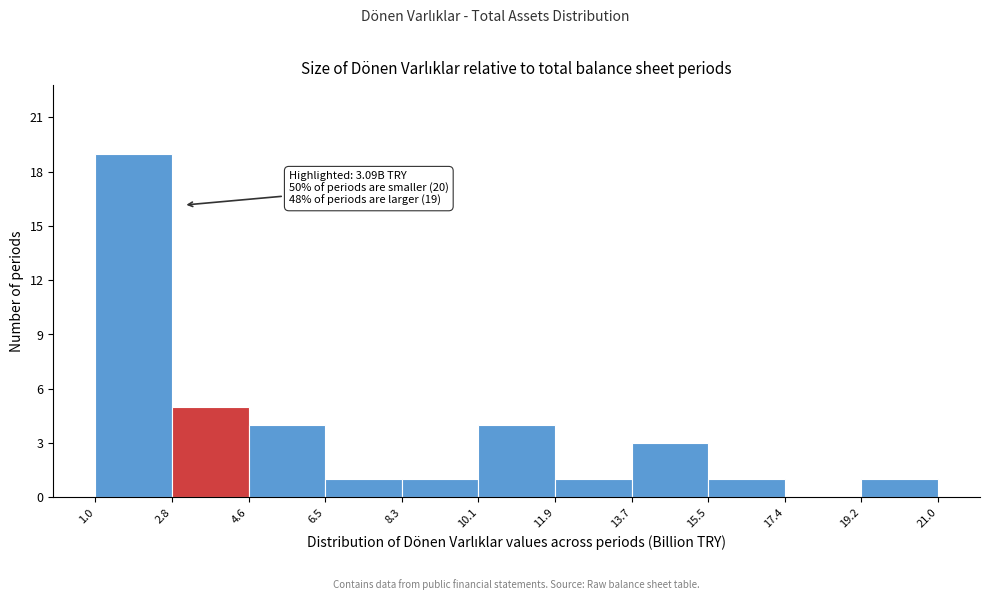

Over which range of the x-axis is the bar tallest?

1.0 to 2.8